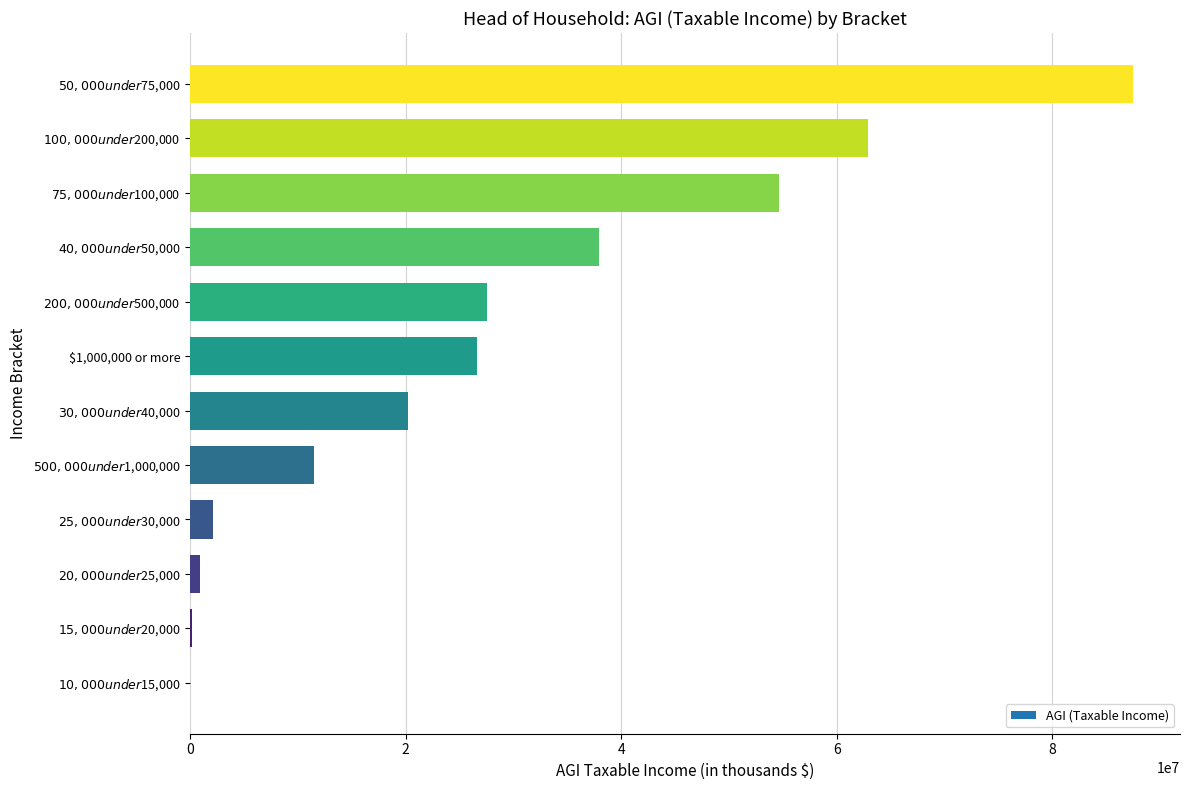

Is it true that the value at $1,000,000 or more is 10607344?

False